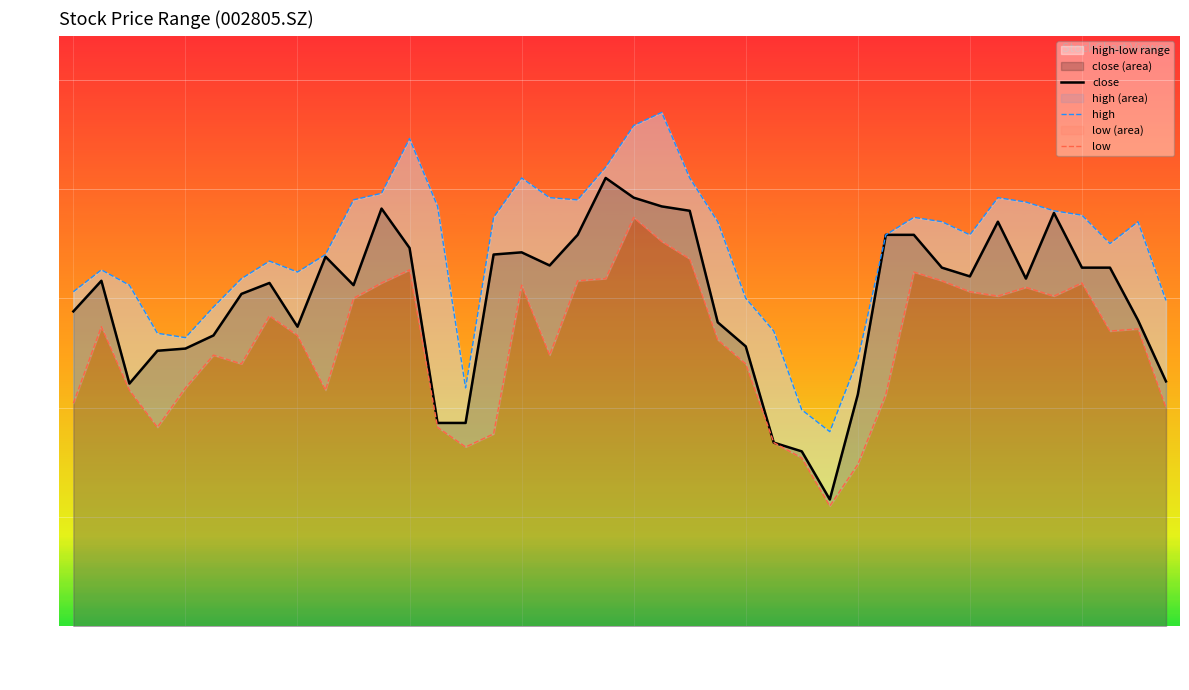

The close series shows 20.3 at 20200828. True or false?

False